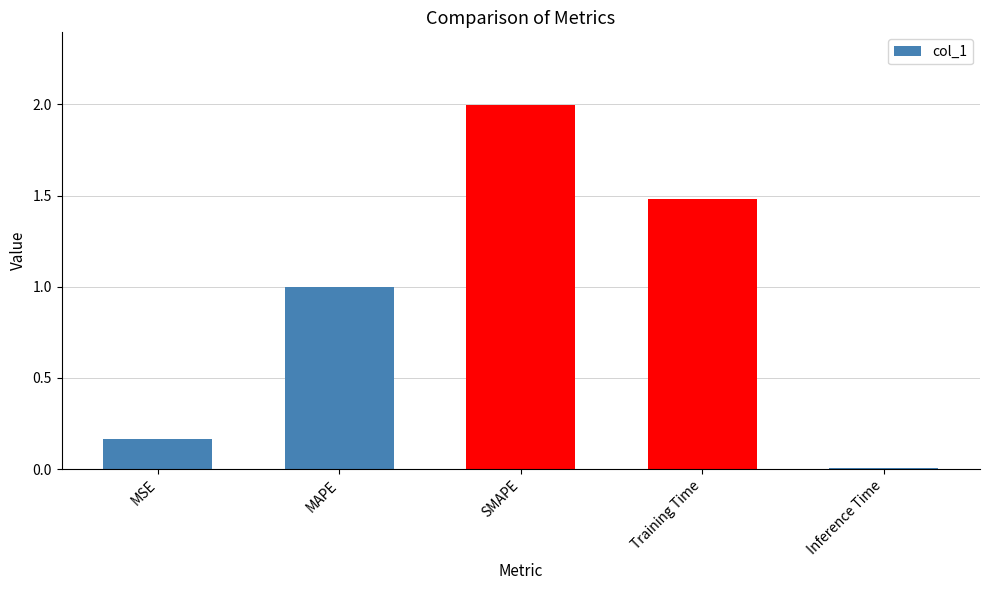

Rank the categories by value from highest to lowest.

SMAPE, Training Time, MAPE, MSE, Inference Time